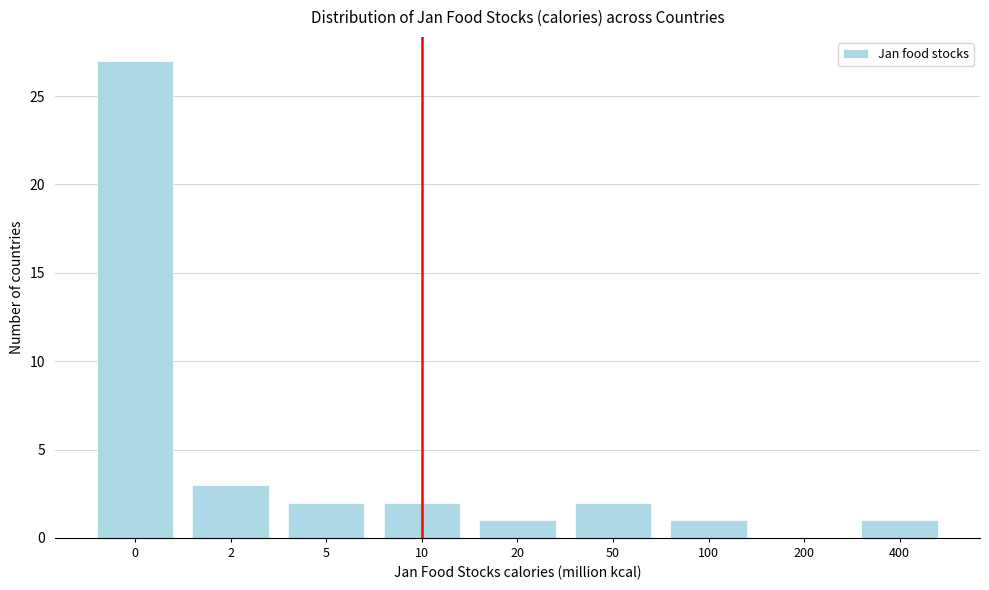

Reading right to left, list all the values displayed in this chart.

400=1	200=0	100=1	50=2	20=1	10=2	5=2	2=3	0=27